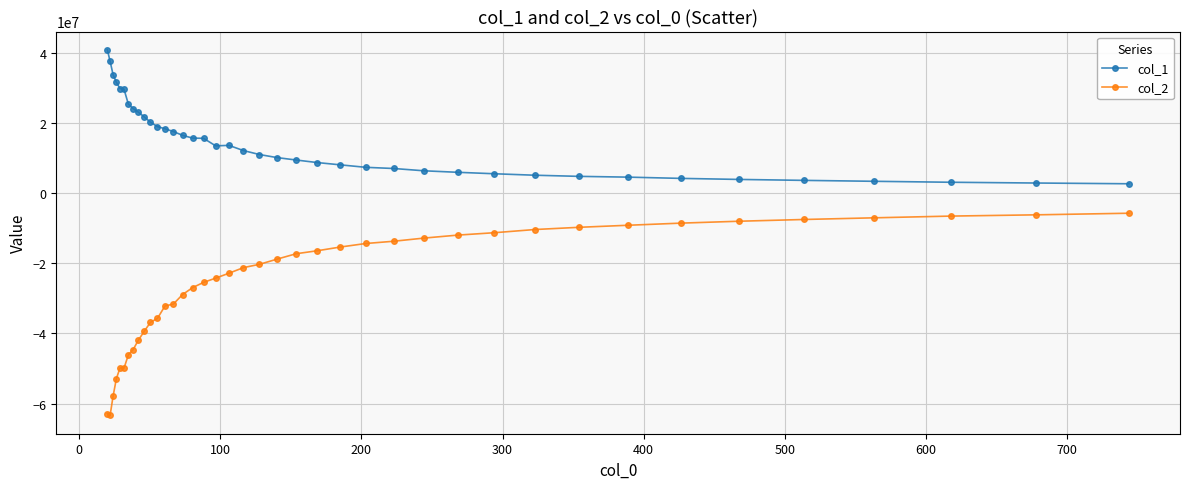

True or false: col_1 and col_2 intersect in this chart.

False